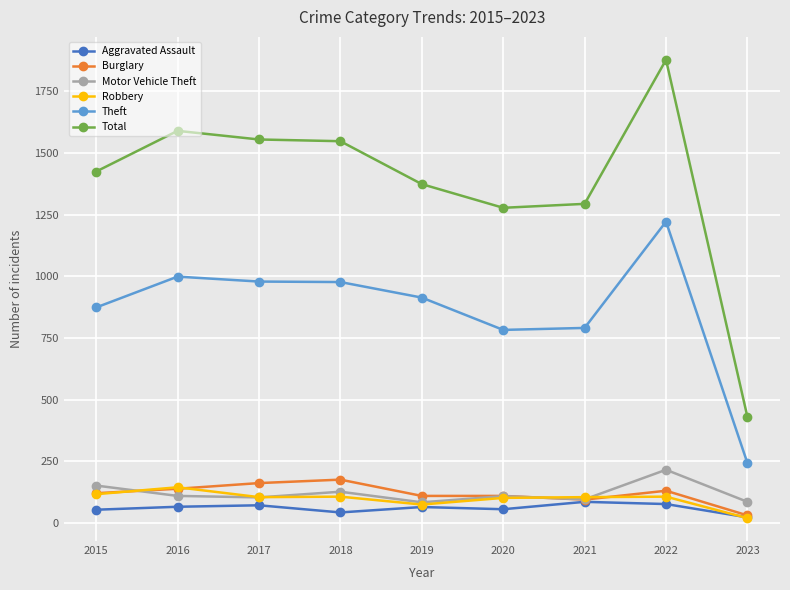

True or false: Total has a value of 1878 at 2022.

True